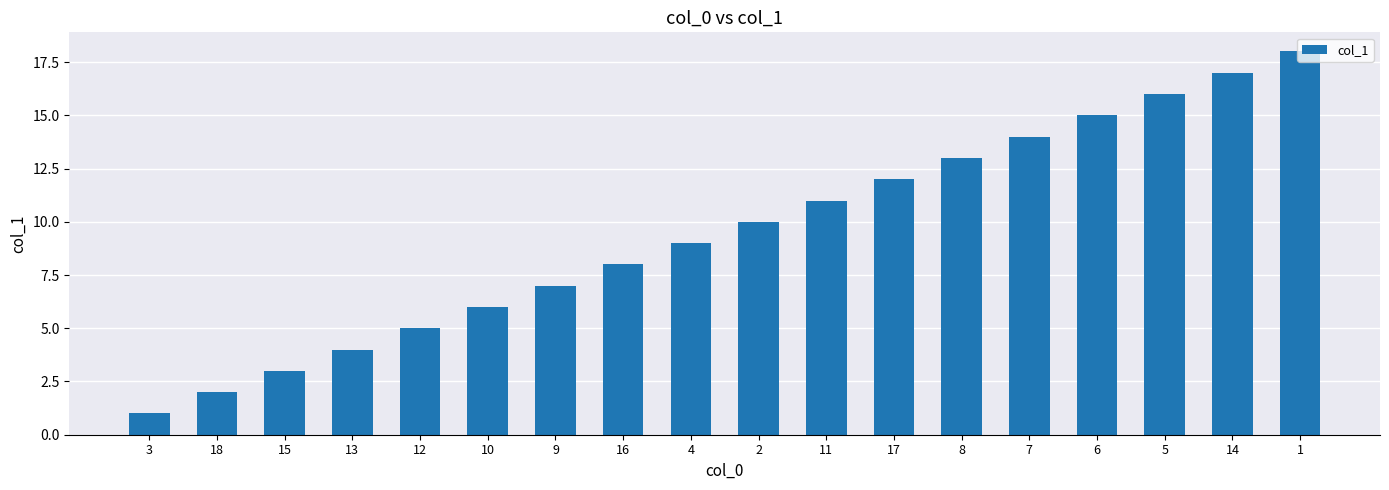

What is the value of the 16th bar from the left?

16